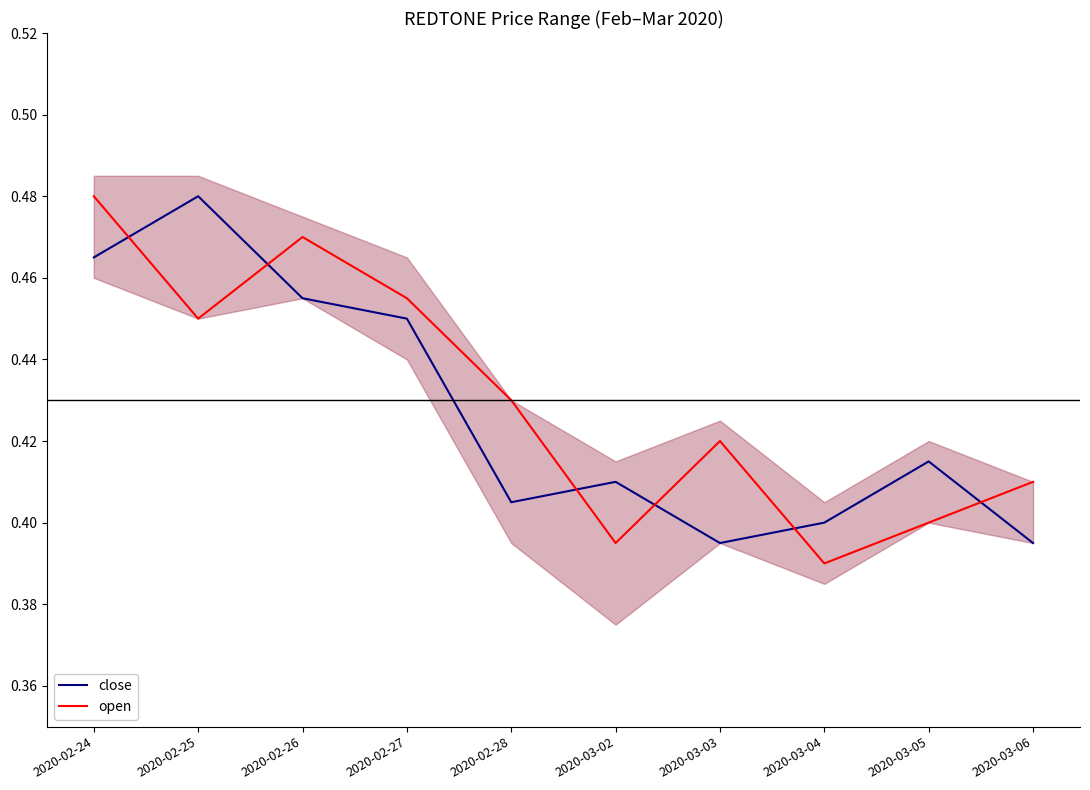

Which series changed the most between 2020-03-02 and 2020-03-04?

close